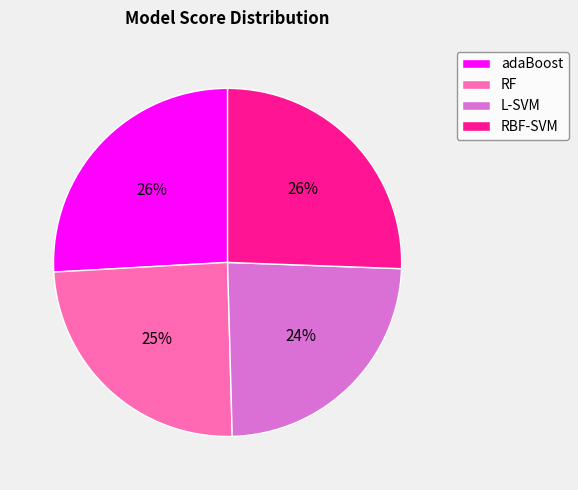

To the nearest percent, what is the difference between the largest and smallest slice percentages?

2%